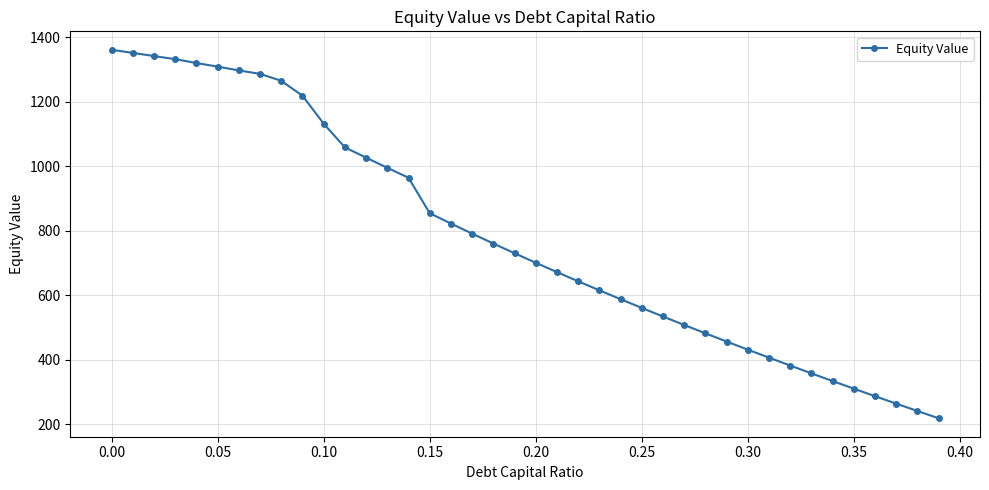

What is the difference between the second highest and minimum values?

1132.2